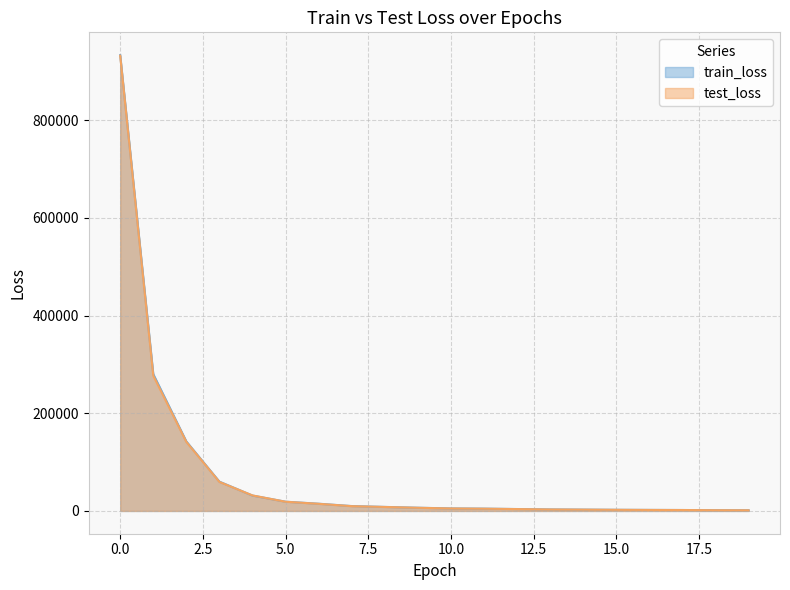

List the labels in order of train_loss value, largest first.

0, 1, 2, 3, 4, 5, 6, 7, 8, 9, 10, 11, 12, 13, 14, 15, 16, 17, 18, 19